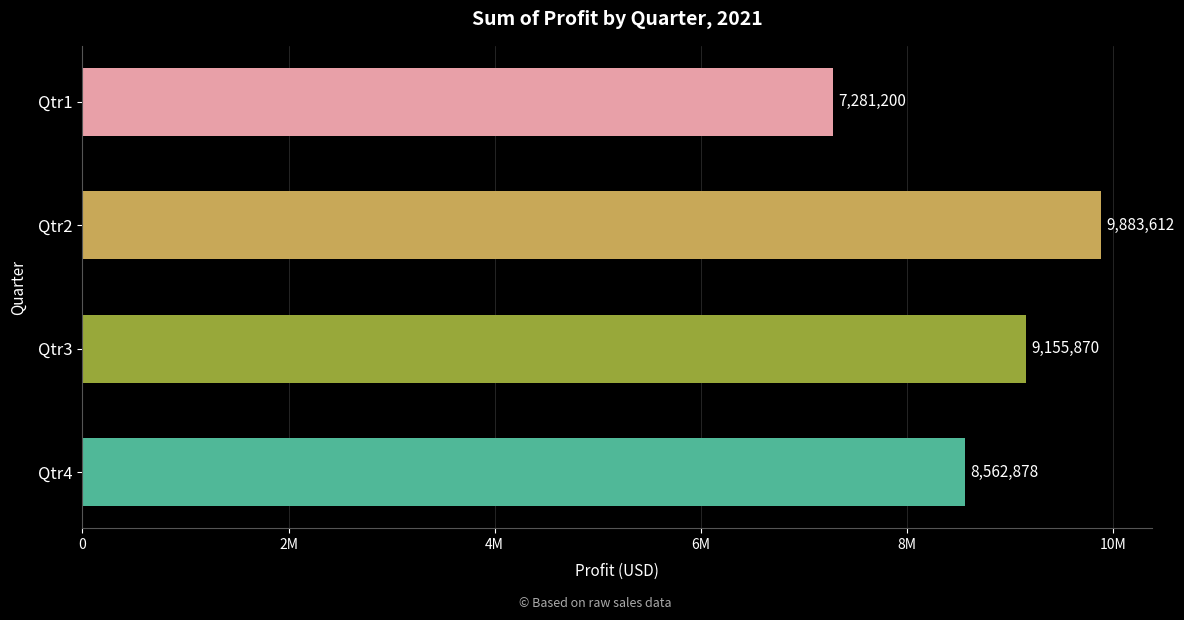

Are the bars grouped side by side (vs. stacked)?

No